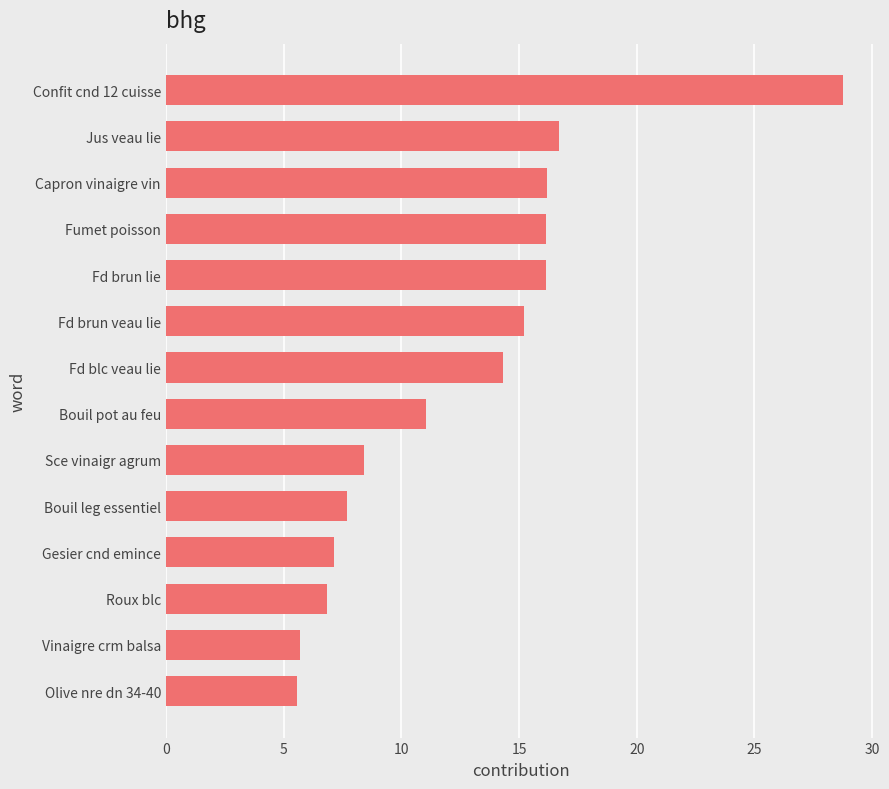

At which label is the value closest to 17?

Jus veau lie